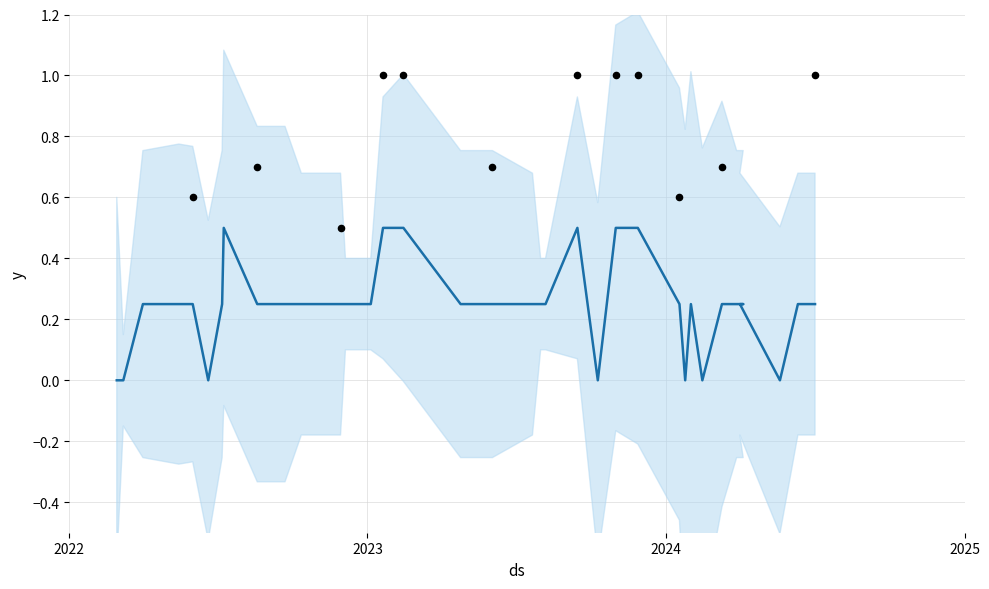

Is the value of PROD0005 at 2022-08-19 greater than the value of PROD0004 at 2023-09-15?

No